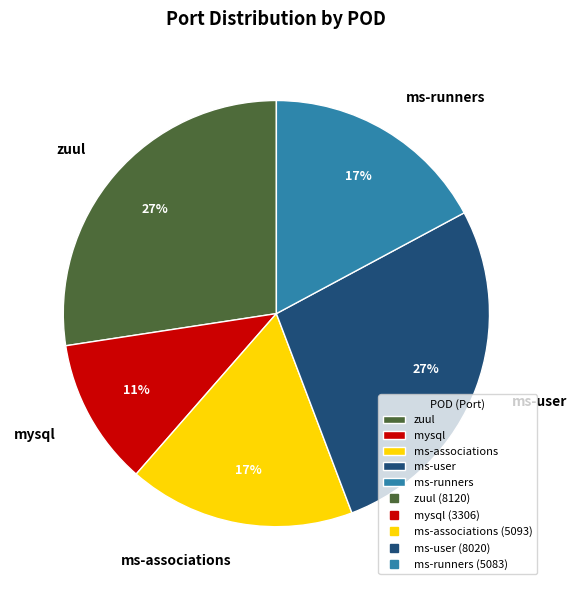

What is the smallest slice in the pie chart?

mysql